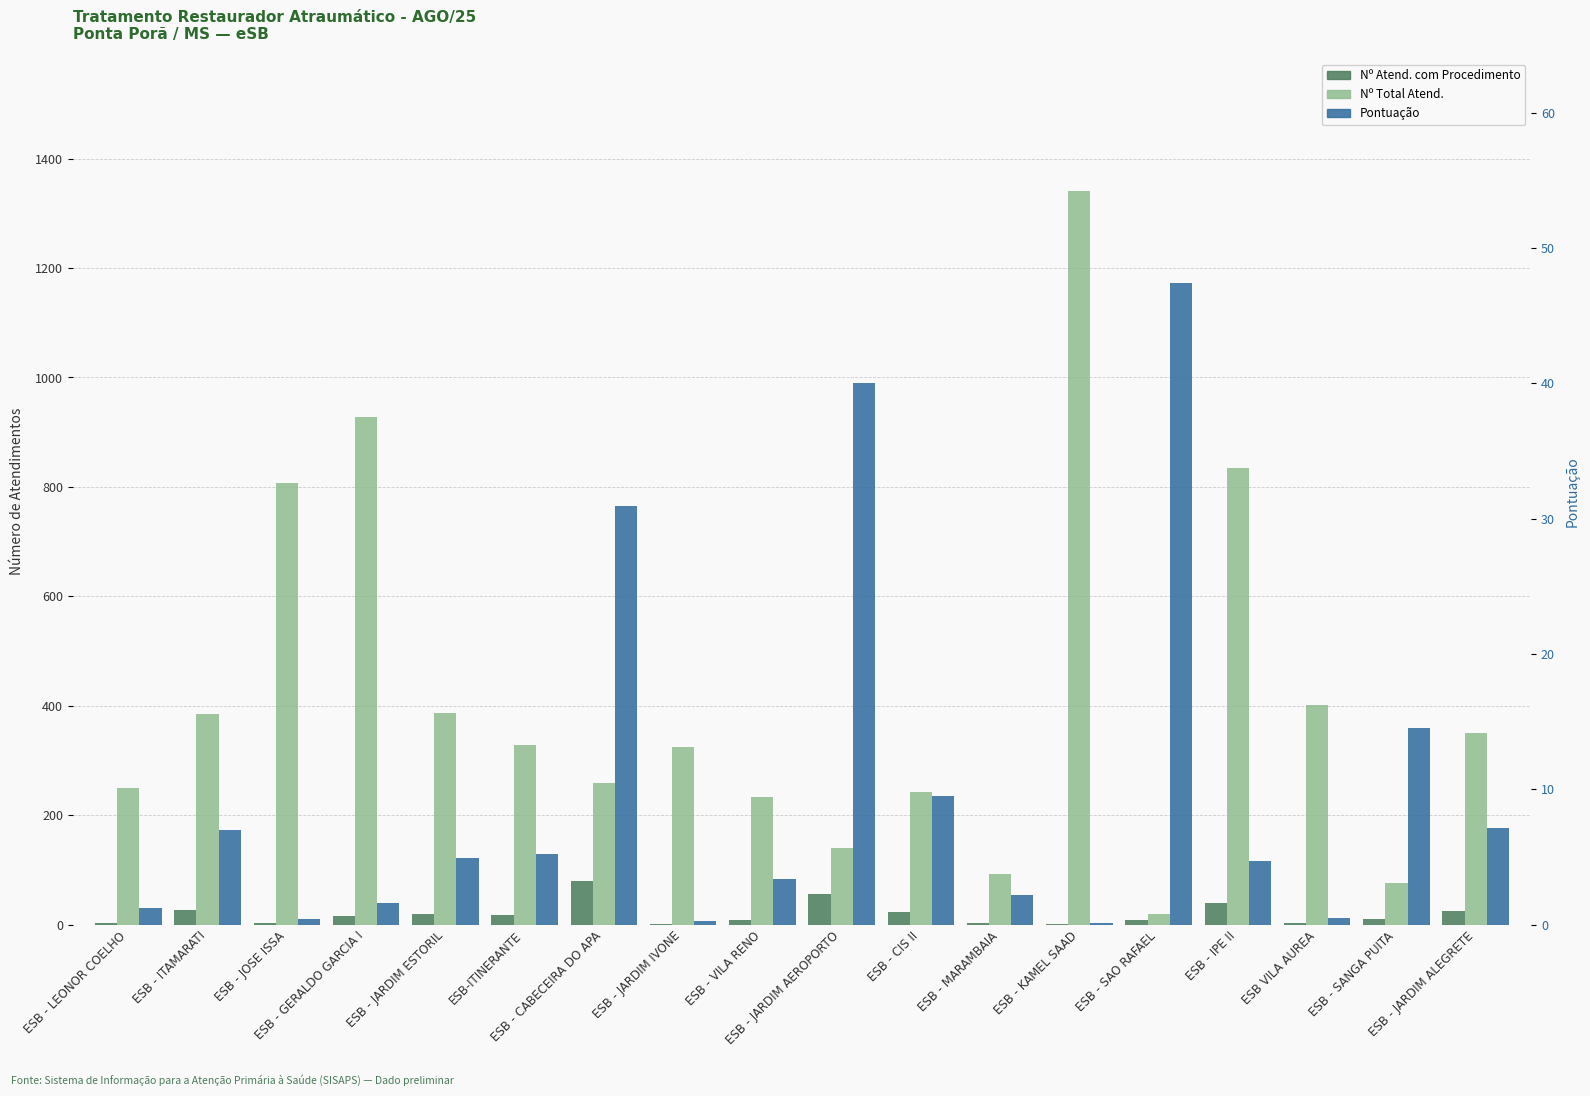

What is the difference between the maximum and minimum values in the Pontuação series?

47.3